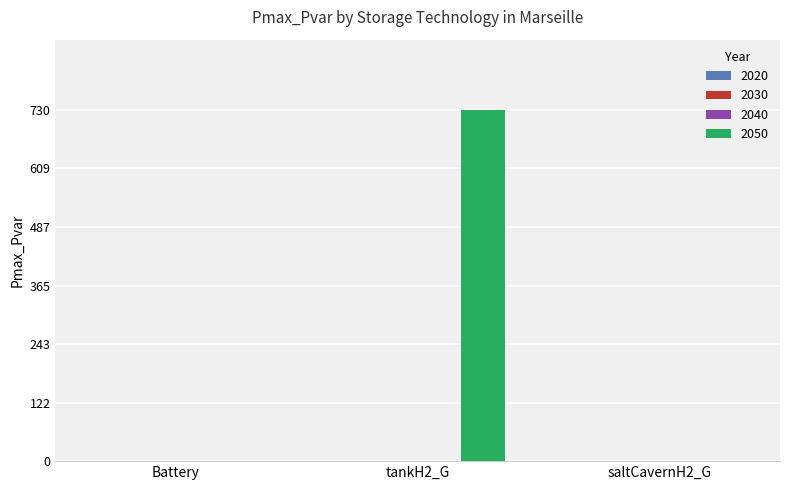

What is the maximum value shown in the chart?

730.4